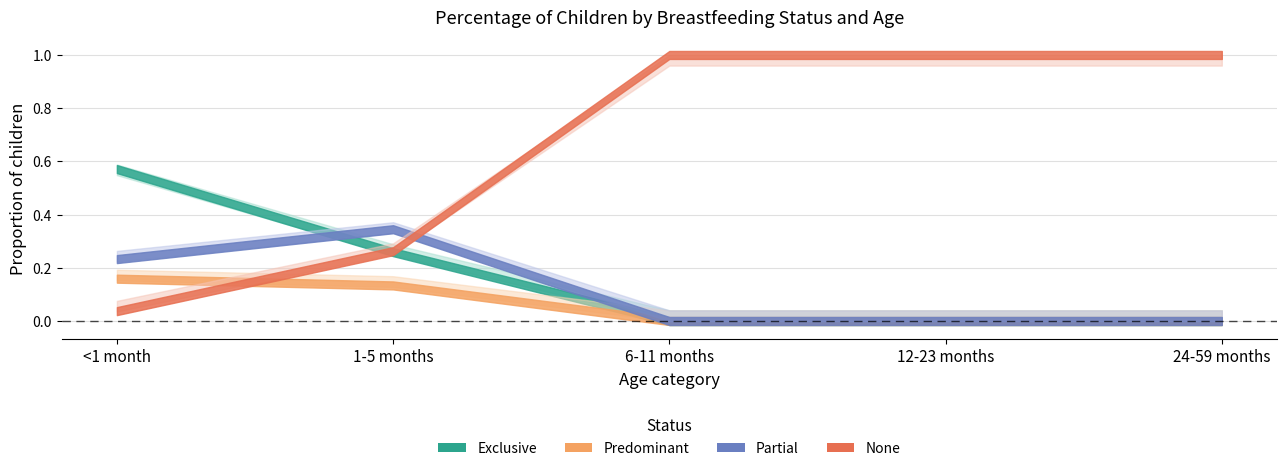

What position from the left is 6-11 months?

3